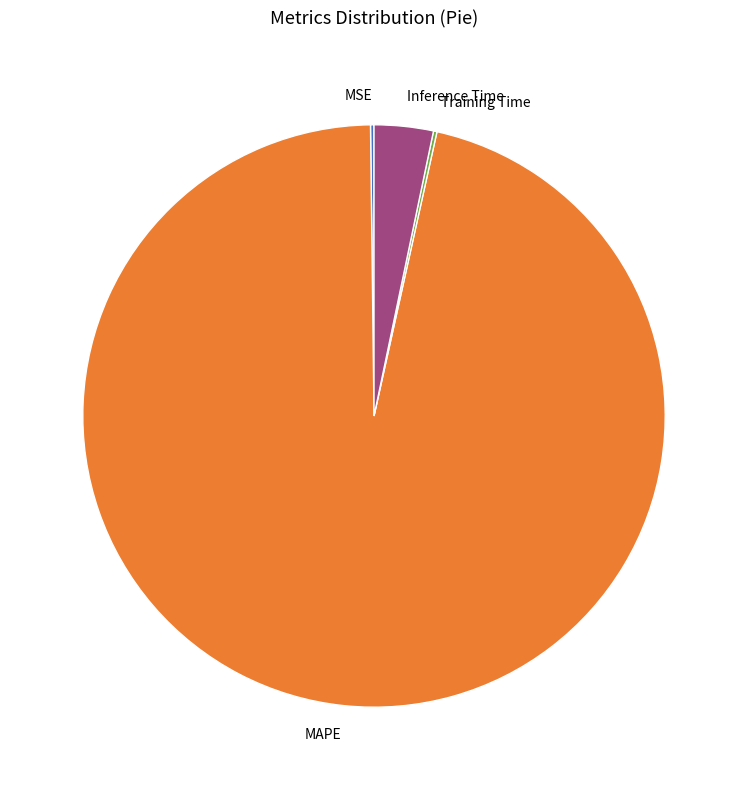

Does any single category account for the majority?

Yes